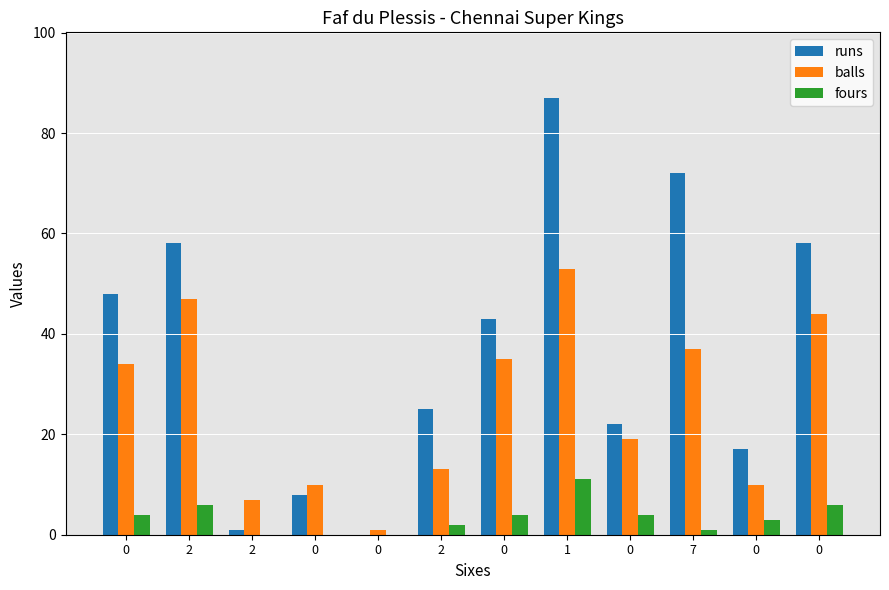

Reading right to left, what are all the values shown in this chart?

runs: 58	17	72	22	87	43	25	0	8	1	58	48
balls: 44	10	37	19	53	35	13	1	10	7	47	34
fours: 6	3	1	4	11	4	2	0	0	0	6	4